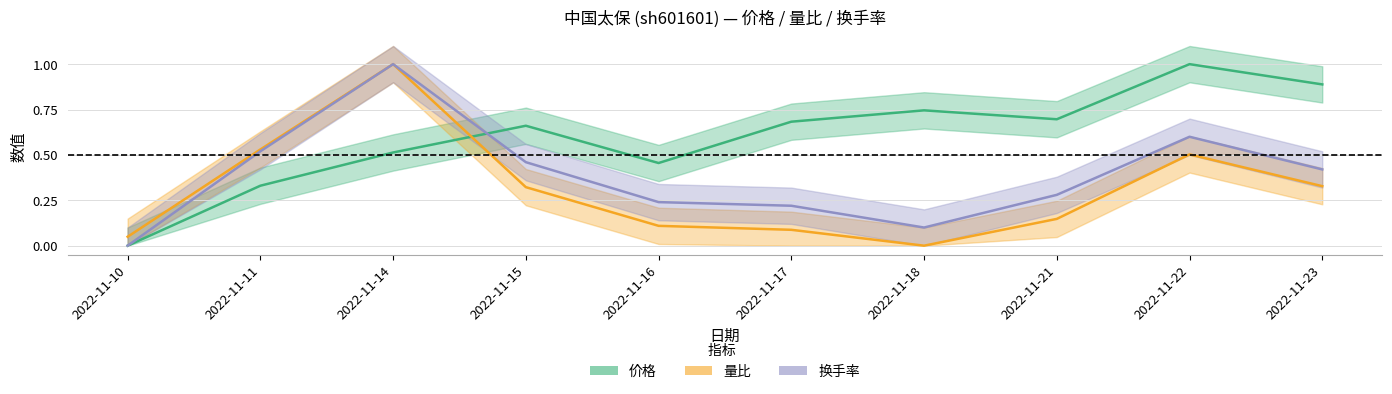

Reading right to left, list all the values displayed in this chart.

价格: 0.9	1.0	0.7	0.7	0.7	0.5	0.7	0.5	0.3	0.0
量比: 0.3	0.5	0.1	0.0	0.1	0.1	0.3	1.0	0.5	0.0
换手率: 0.4	0.6	0.3	0.1	0.2	0.2	0.5	1.0	0.5	0.0